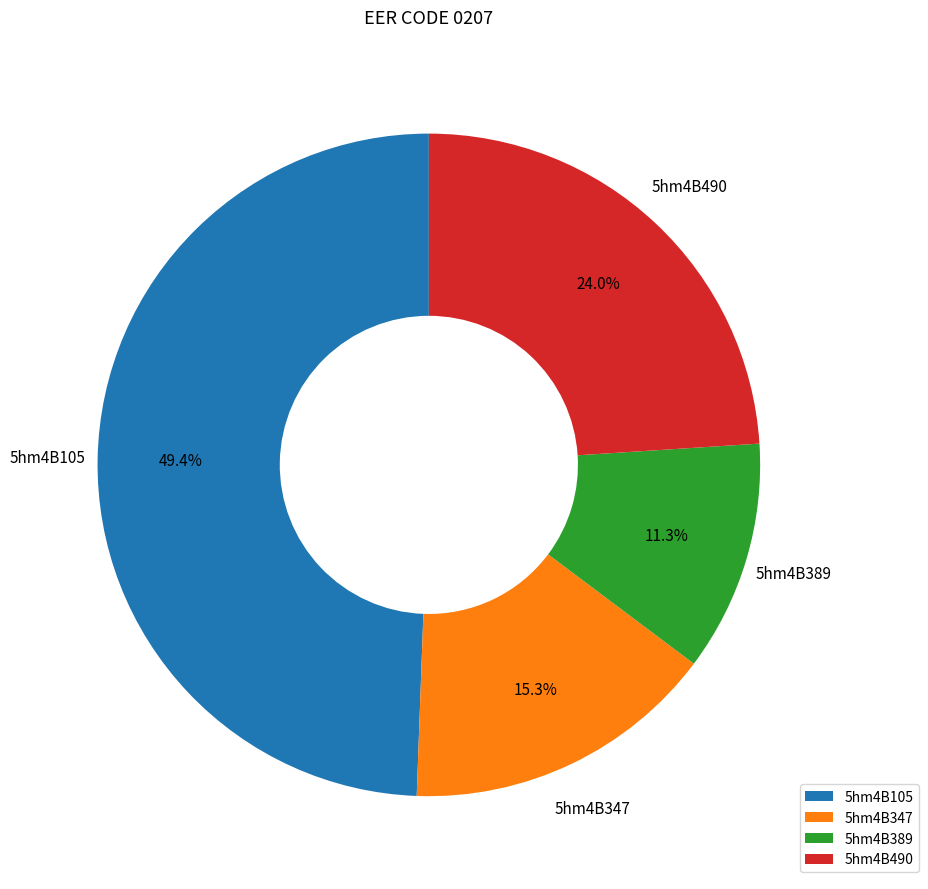

What percentage is the 5hm4B490 slice, to the nearest percent?

24%